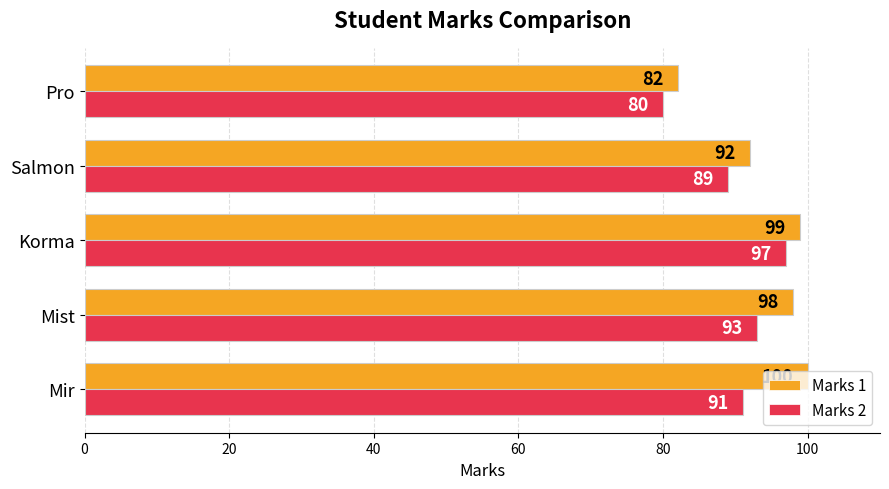

What is the minimum value shown in the chart?

80